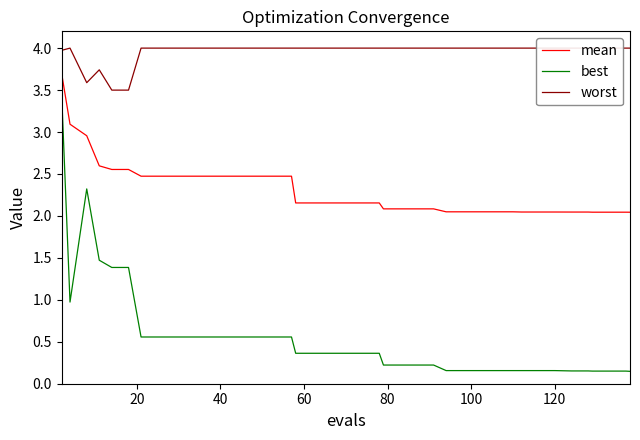

Rank the series by their average value, from highest to lowest.

worst, mean, best